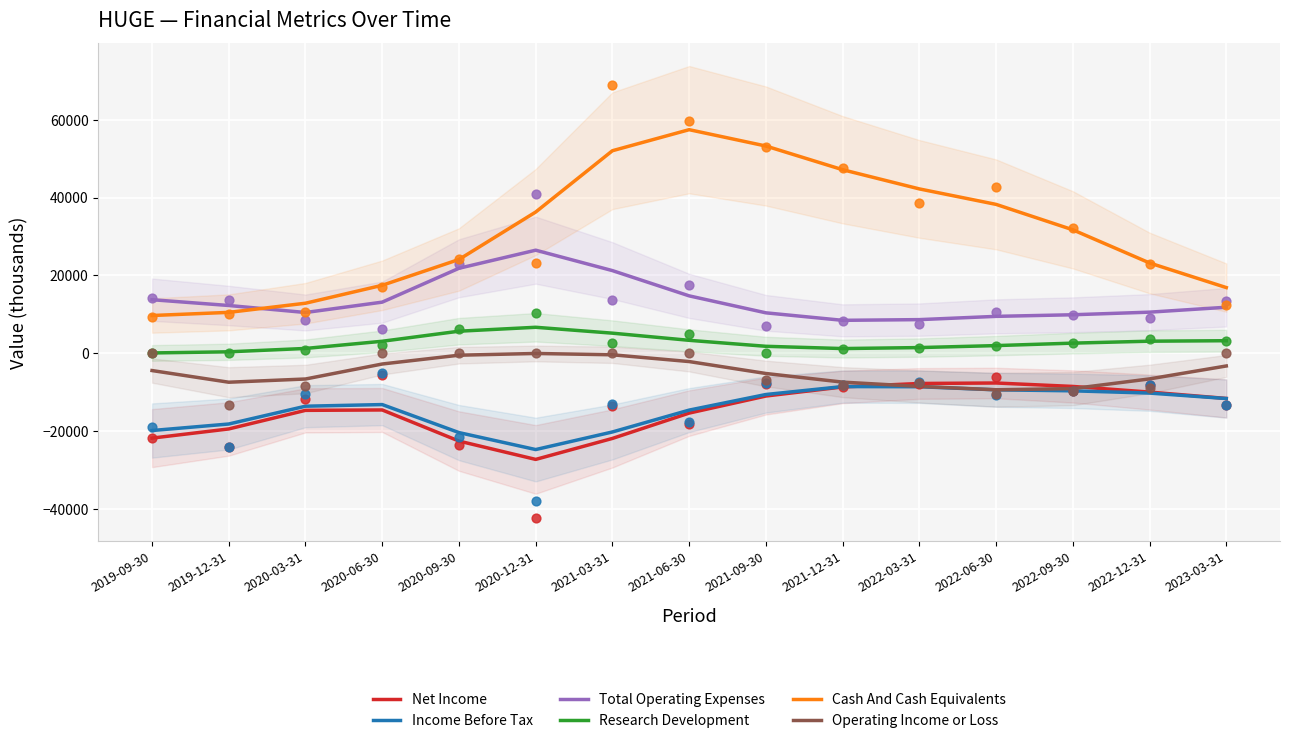

Which series reaches the minimum Y coordinate?

Net Income